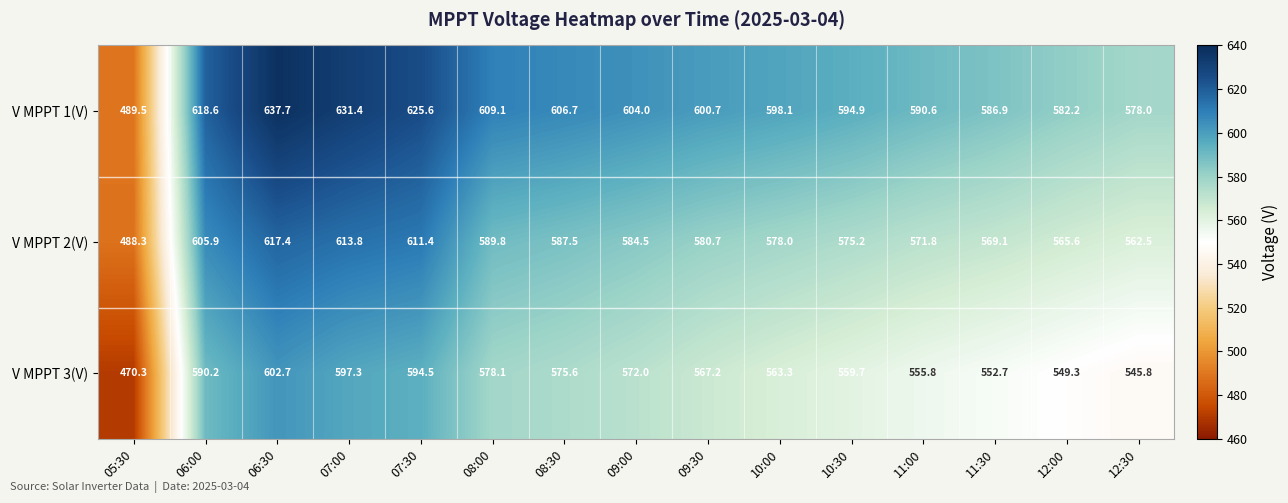

At which category does the chart reach its peak across all series?

06:30